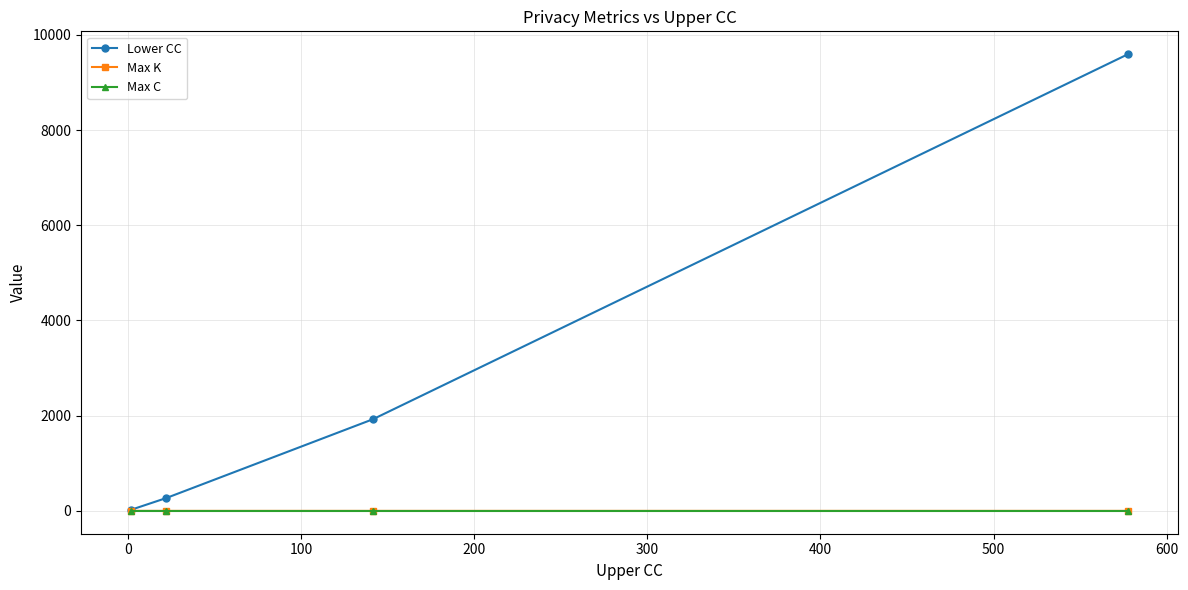

How many lines are shown in the chart?

3